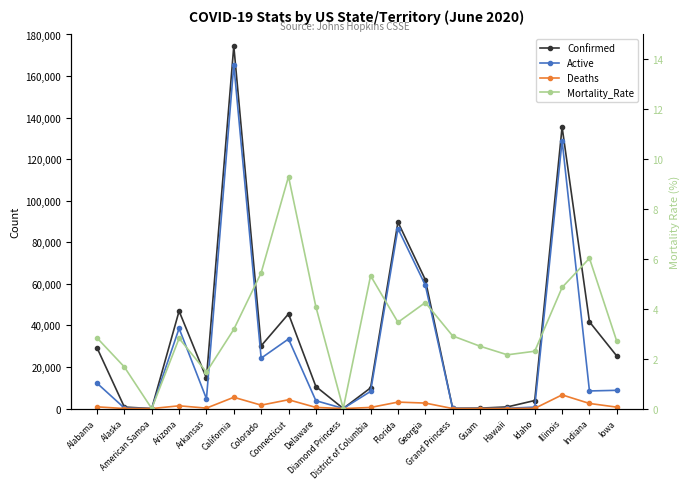

What is the label of the 1st point from the right?

Iowa